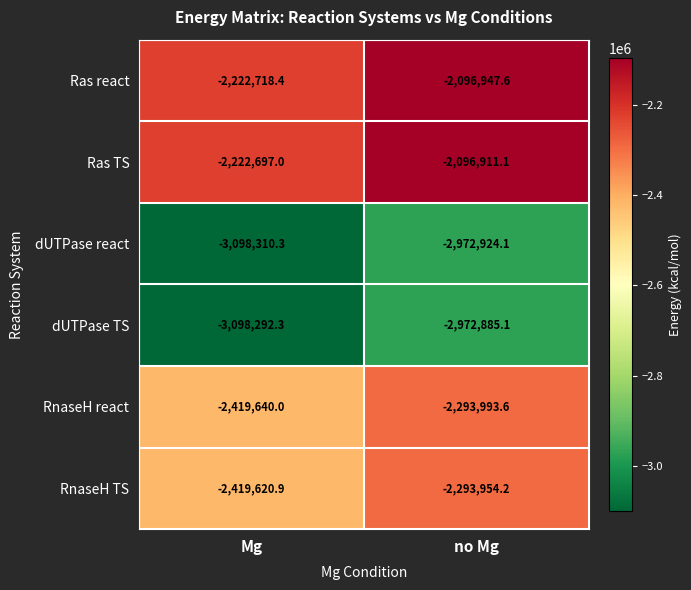

At which category is the sum across all series the highest?

no Mg